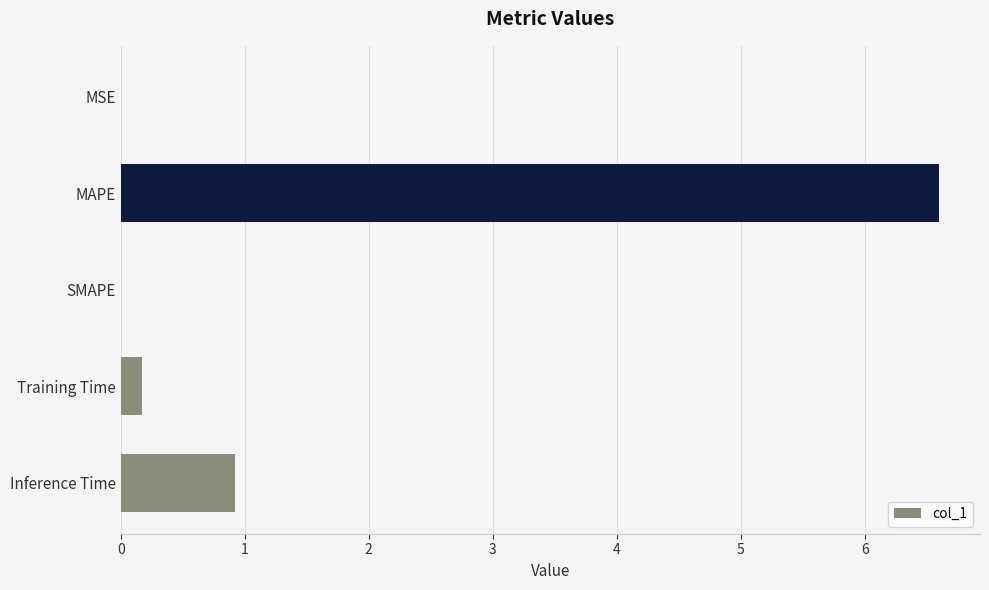

Which label corresponds to the largest value in the chart?

MAPE